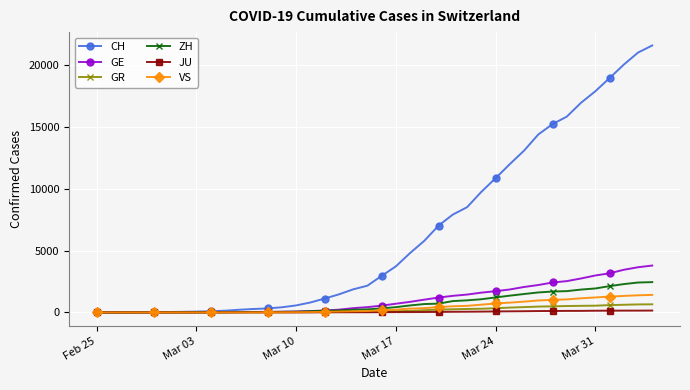

Does the chart display data point markers on the line(s)?

Yes